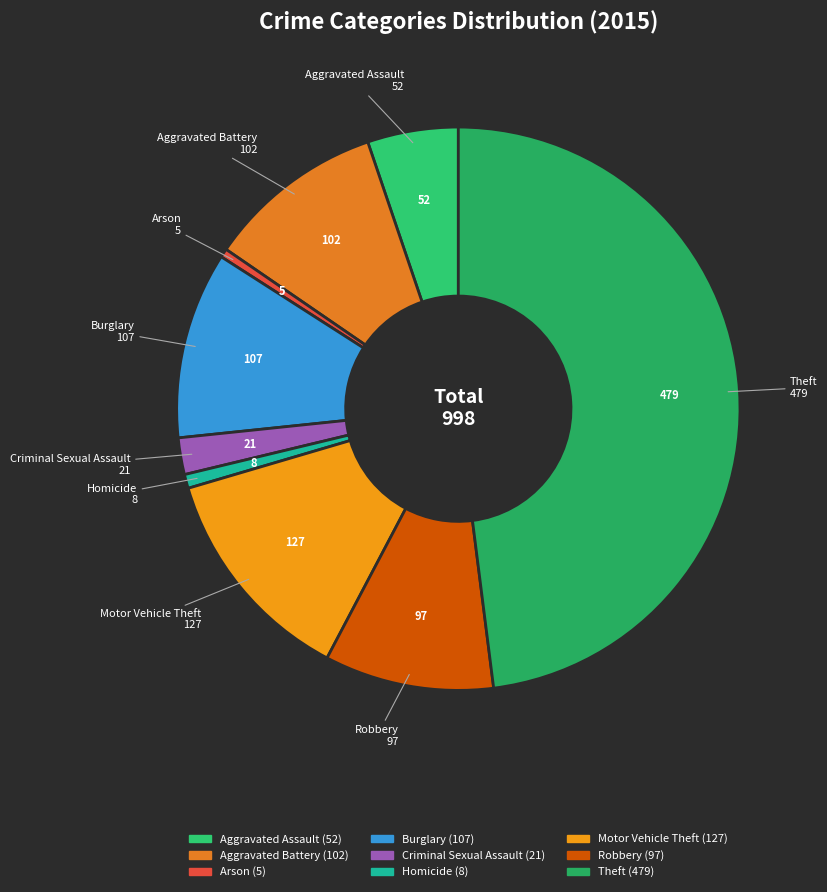

How many slices are in this pie chart?

9